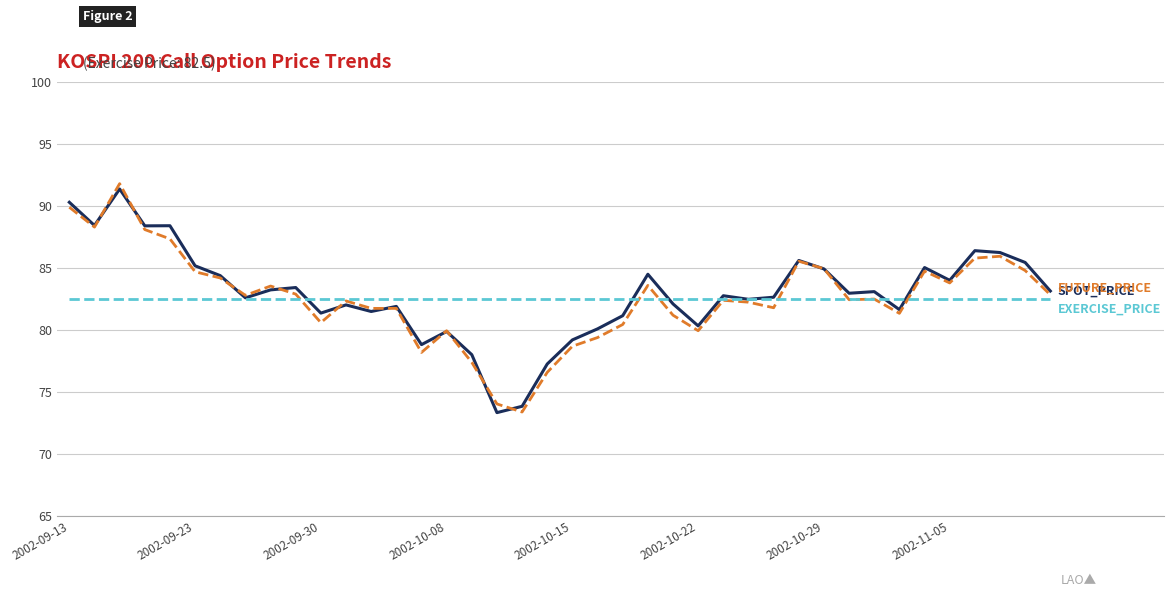

What is the greatest value displayed?

91.8